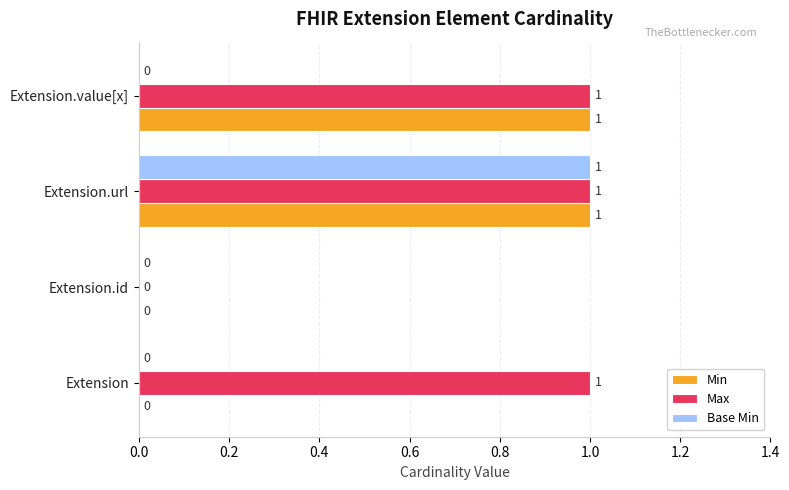

What is the highest value of the Max series?

1